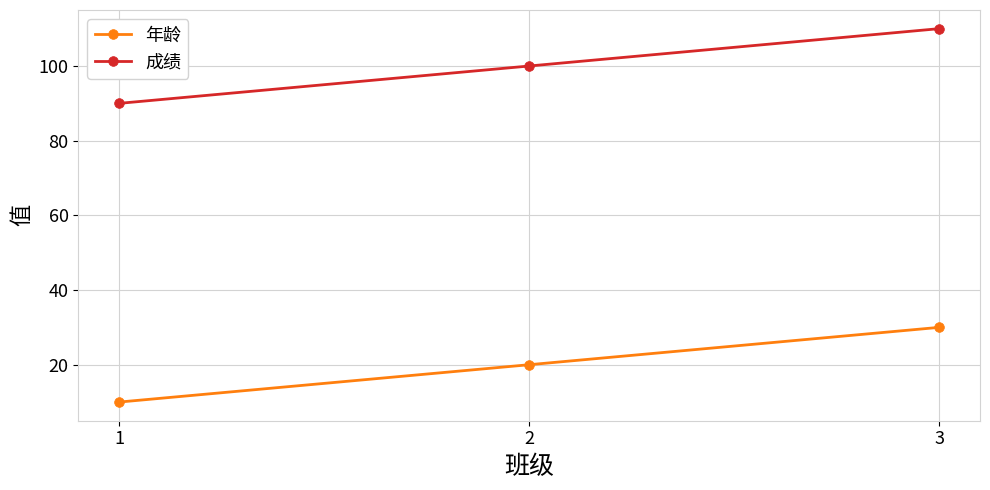

Reading left to right, extract all data points from this chart.

年龄: 1=10	2=20	3=30
成绩: 1=90	2=100	3=110